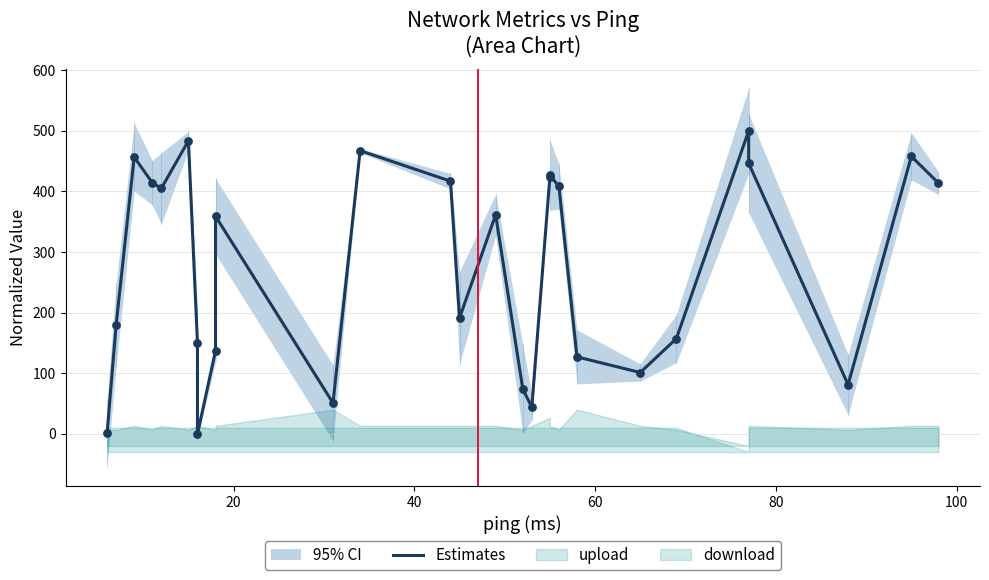

Which has a higher value, 24 or 20?

24